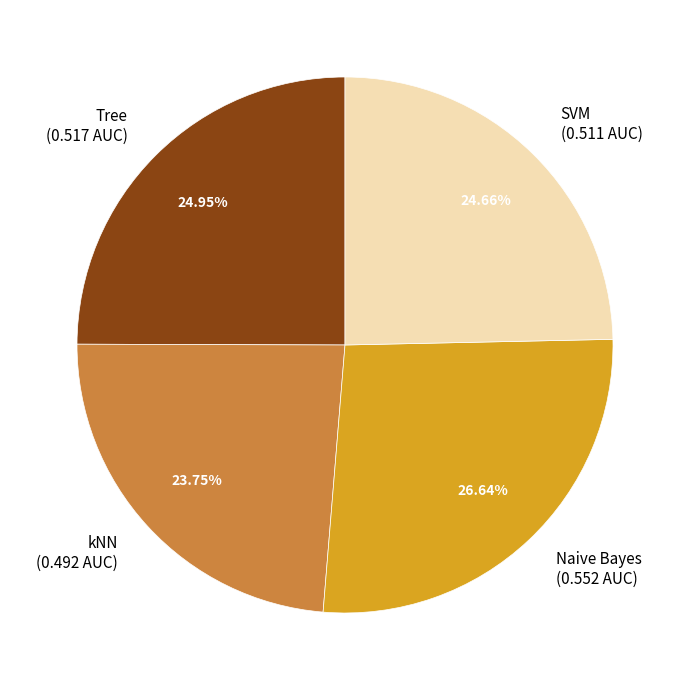

Is it true that SVM is 20% of the pie?

False